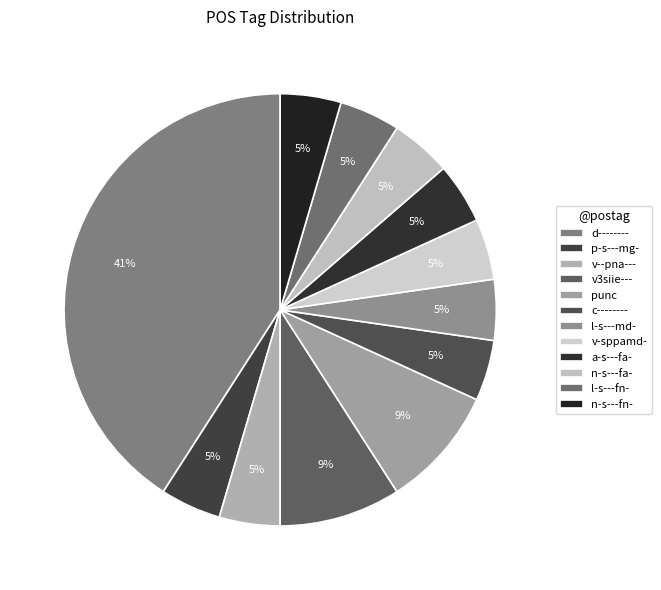

Count the number of slices in the pie.

12